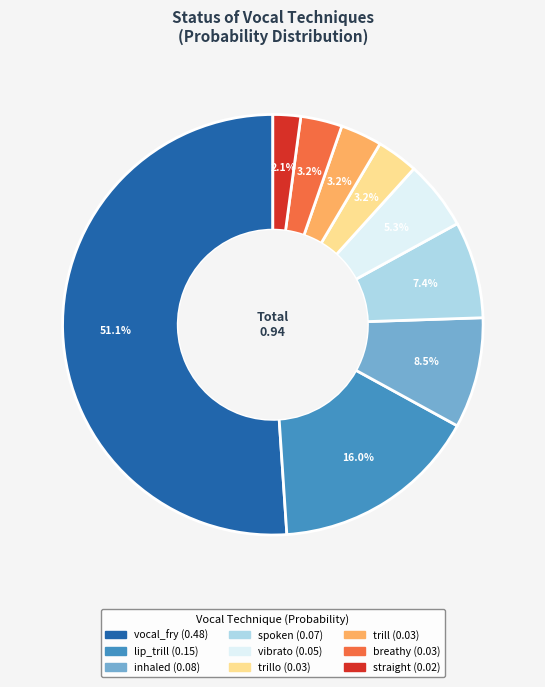

Is there any slice that represents more than half of the pie?

Yes